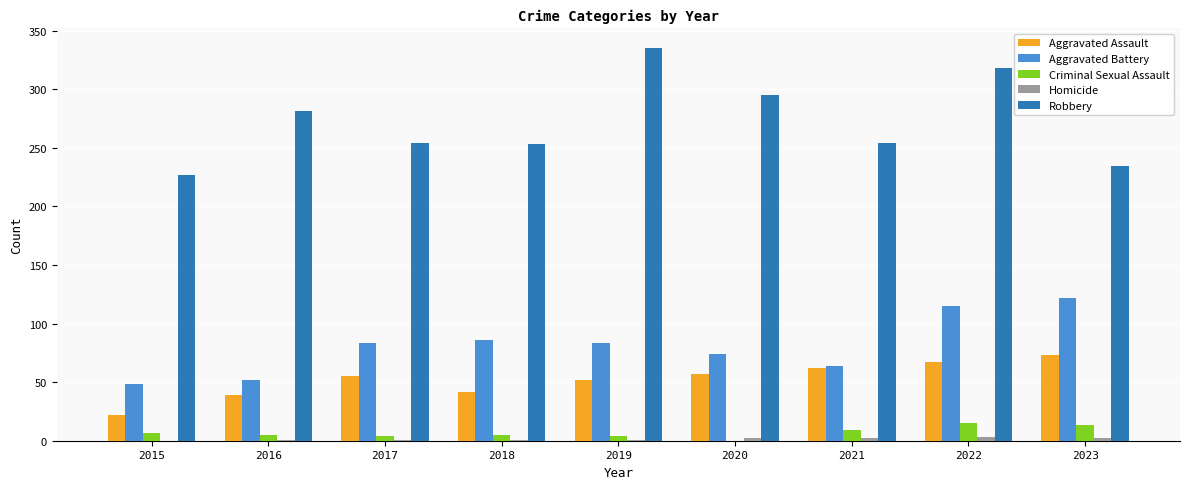

True or false: Robbery has a value of 402 at 2015.

False